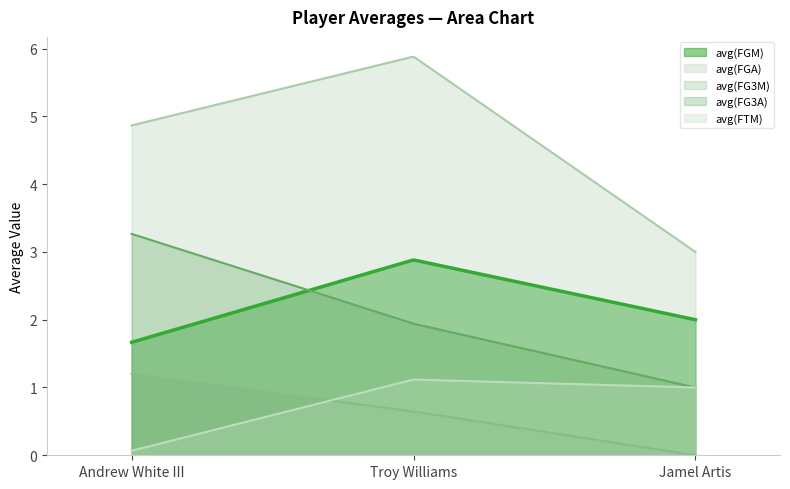

At how many categories does at least one series exceed 1?

300